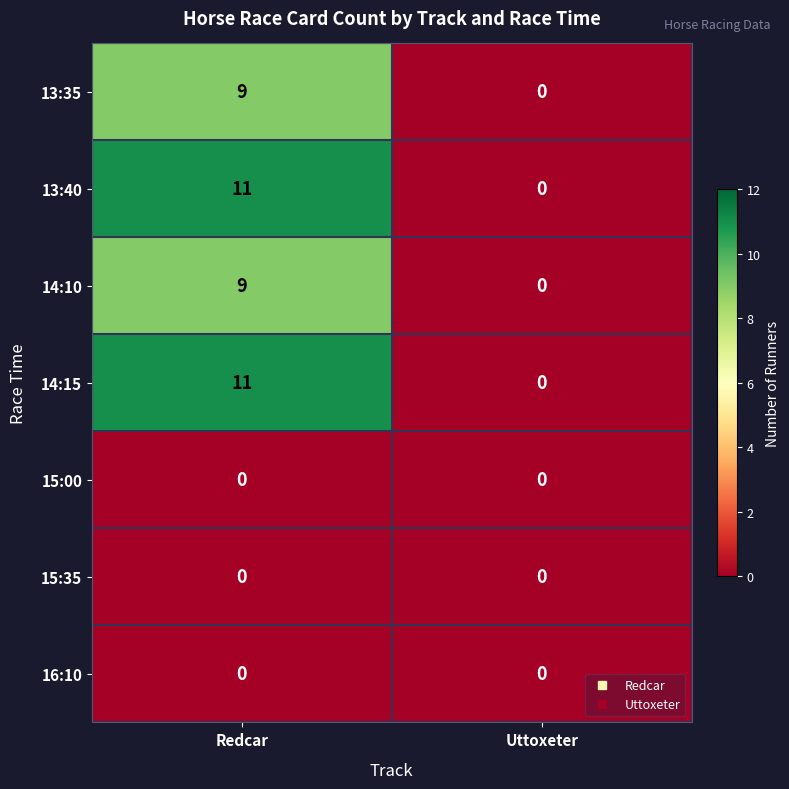

Reading right to left, extract all data points from this chart.

13:35: 0	9
13:40: 0	11
14:10: 0	9
14:15: 0	11
15:00: 0	0
15:35: 0	0
16:10: 0	0